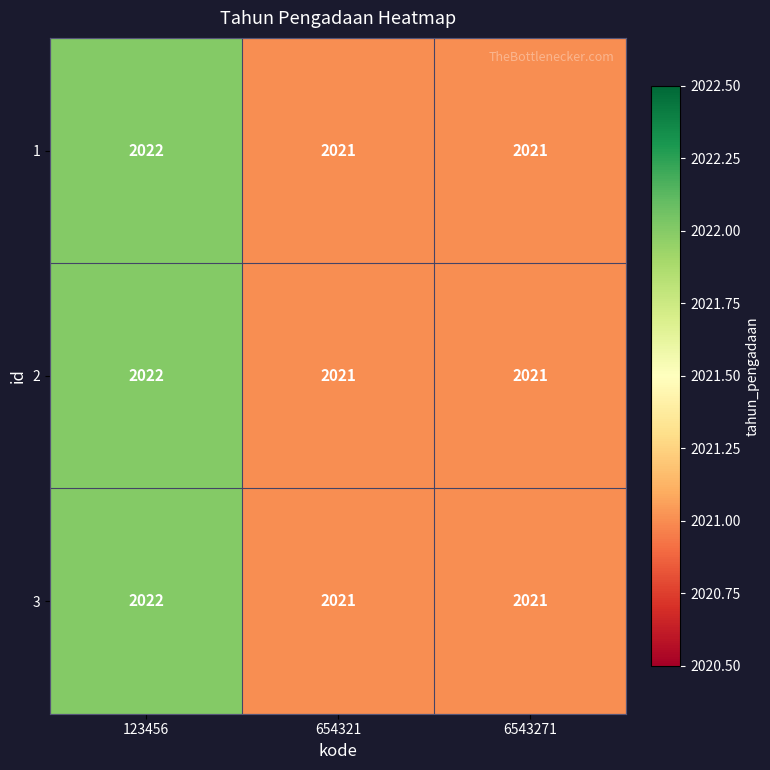

What is the maximum value for 3?

2022